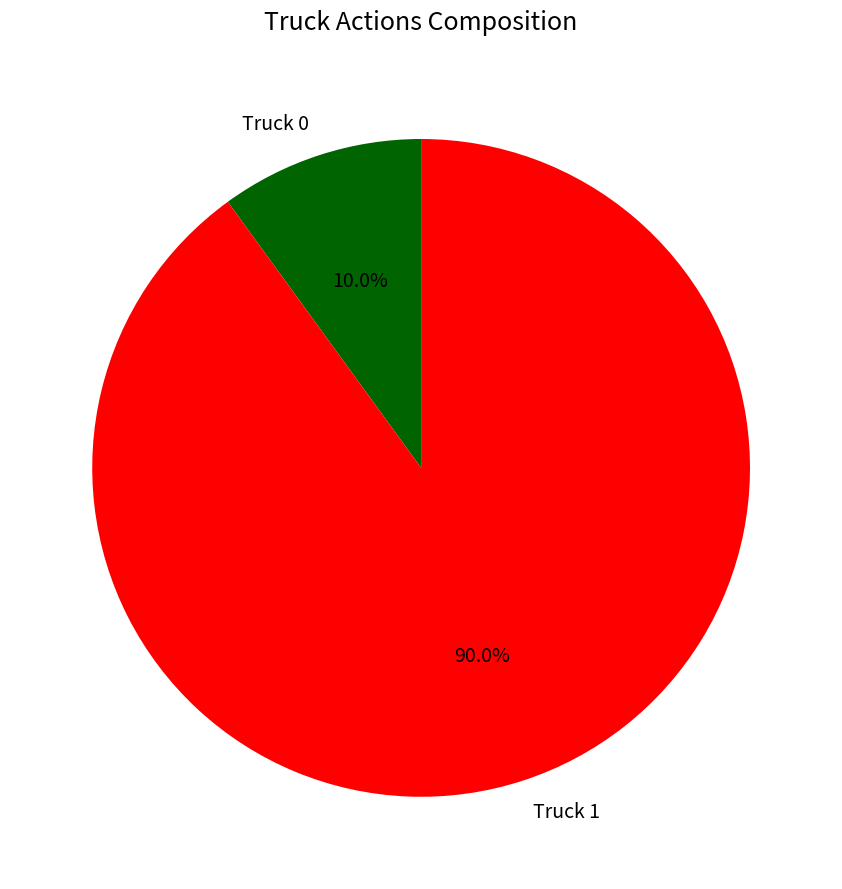

To the nearest percent, what percentage of the pie is Truck 0?

10%